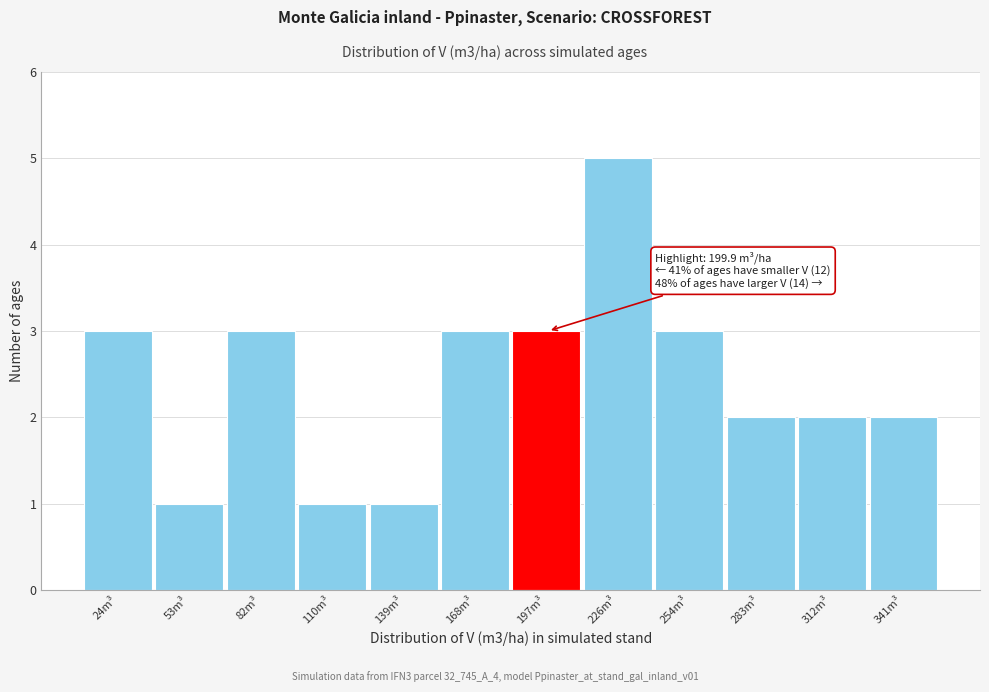

Reading right to left, what are all the values shown in this chart?

341m³=2	312m³=2	283m³=2	254m³=3	226m³=5	197m³=3	168m³=3	139m³=1	110m³=1	82m³=3	53m³=1	24m³=3